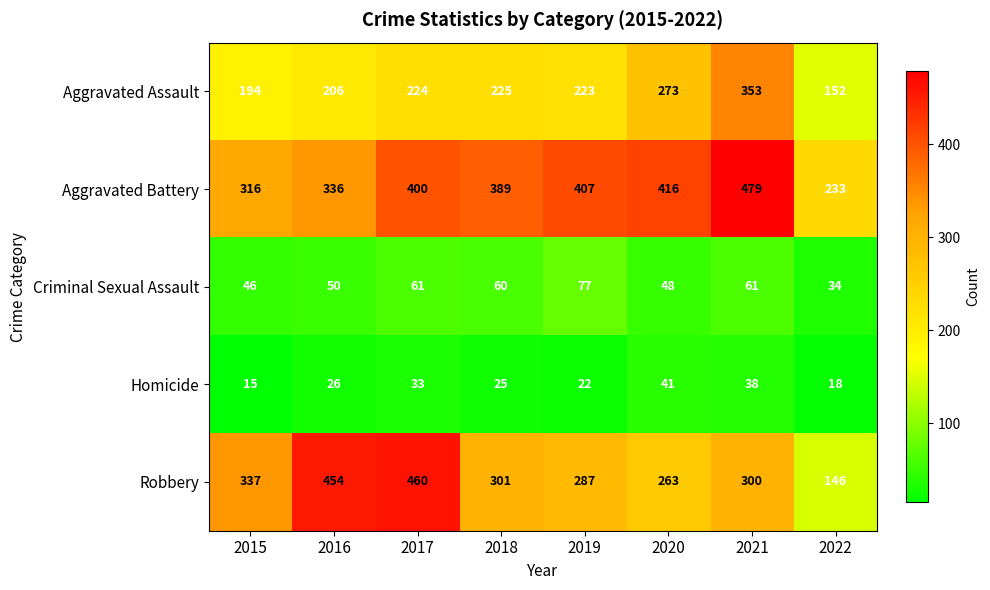

Rank the series at 2015 from highest to lowest value.

Robbery, Aggravated Battery, Aggravated Assault, Criminal Sexual Assault, Homicide